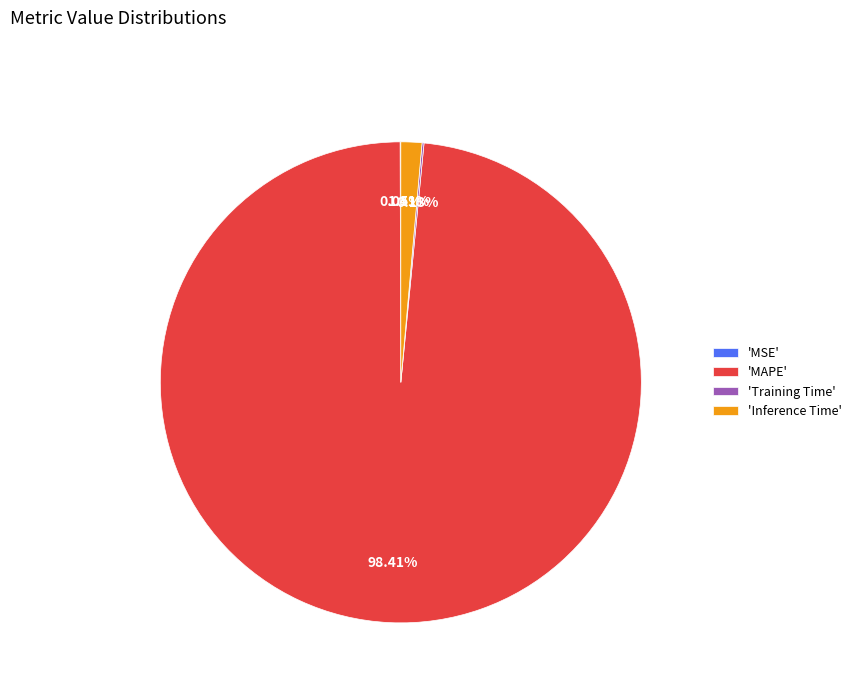

Which category has the biggest portion of the pie?

'MAPE'